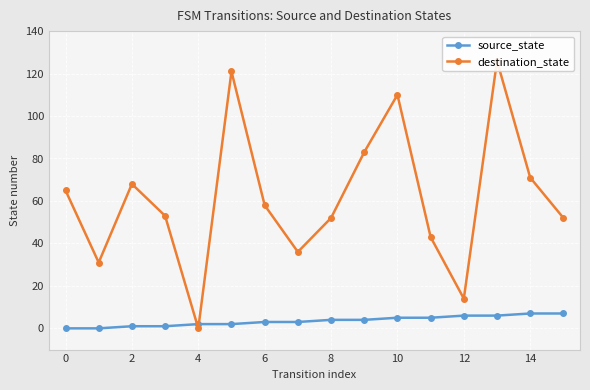

What is the highest value of the source_state series?

7